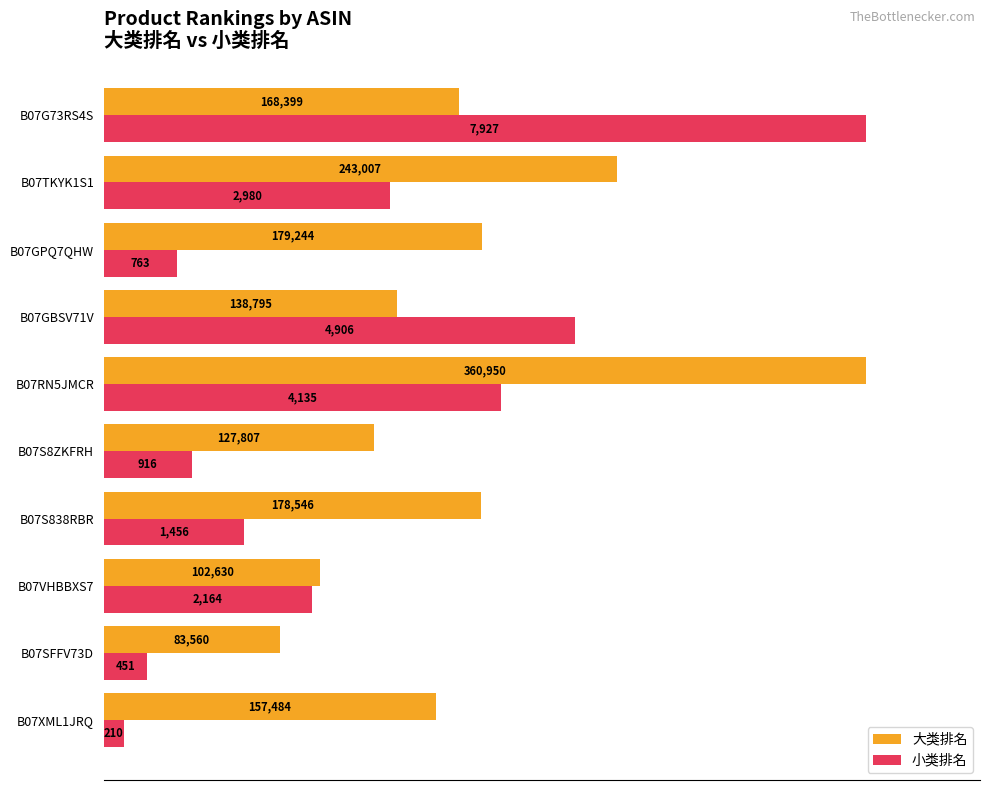

What are all the series names shown in the legend?

大类排名, 小类排名